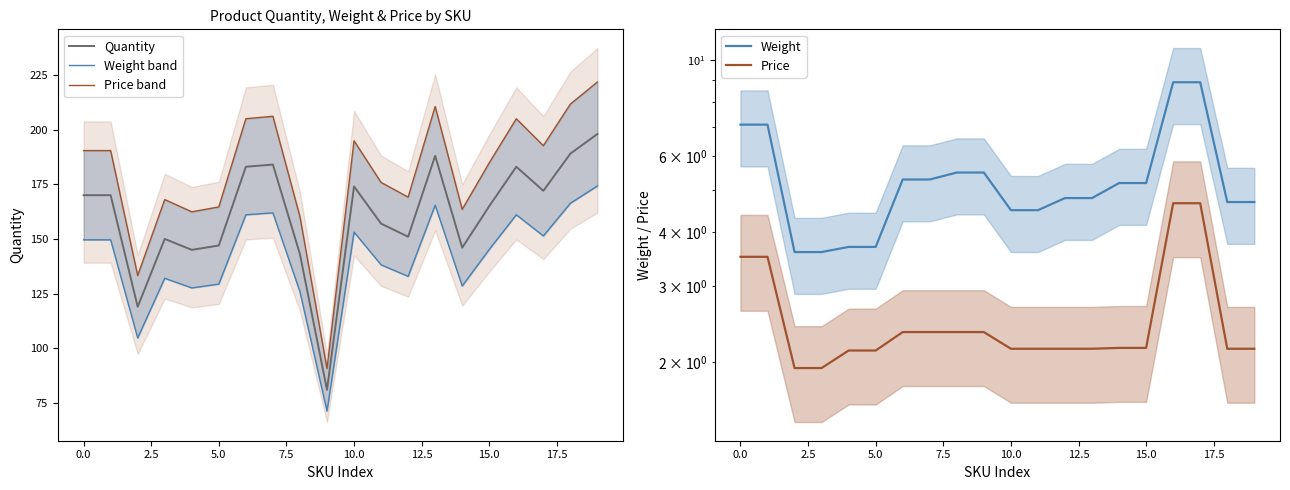

Which category has the highest value across all series?

19